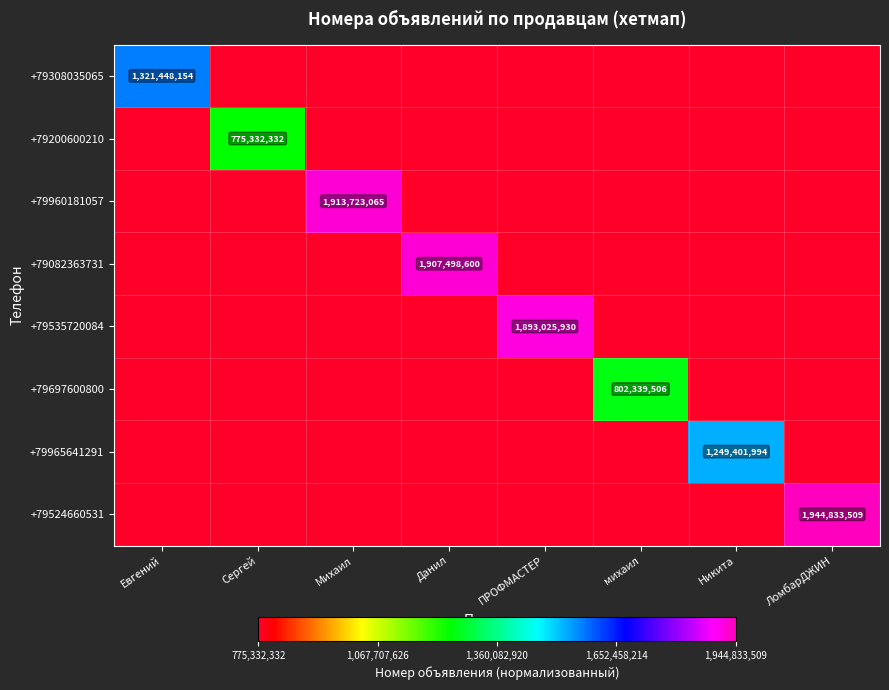

True or false: +79965641291 has a value of 568712170 at Никита.

False